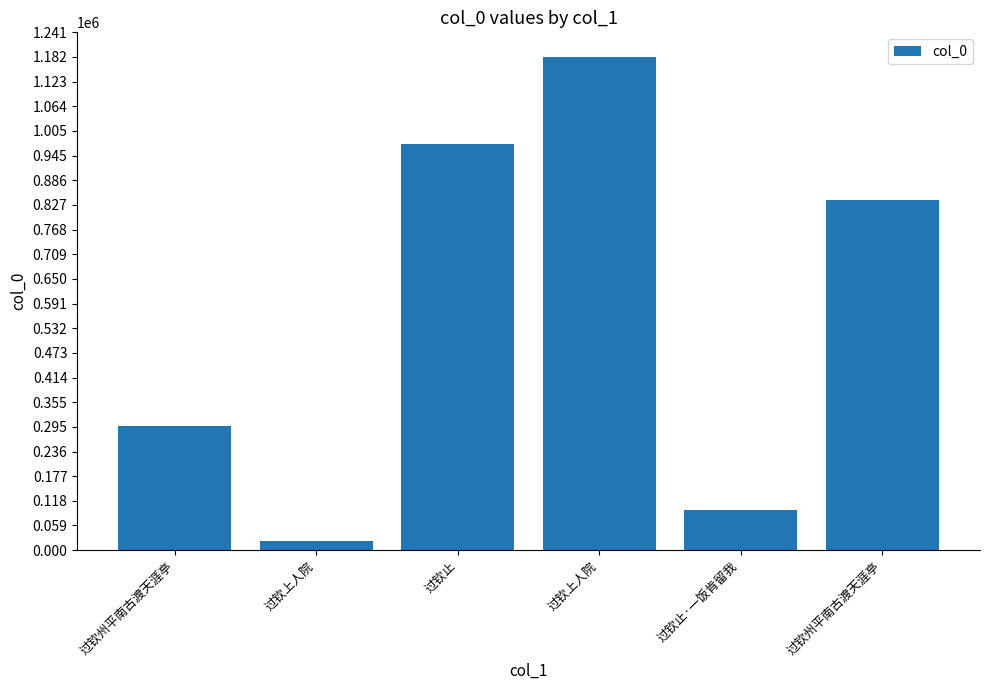

What is the difference between the second highest and minimum values?

950967